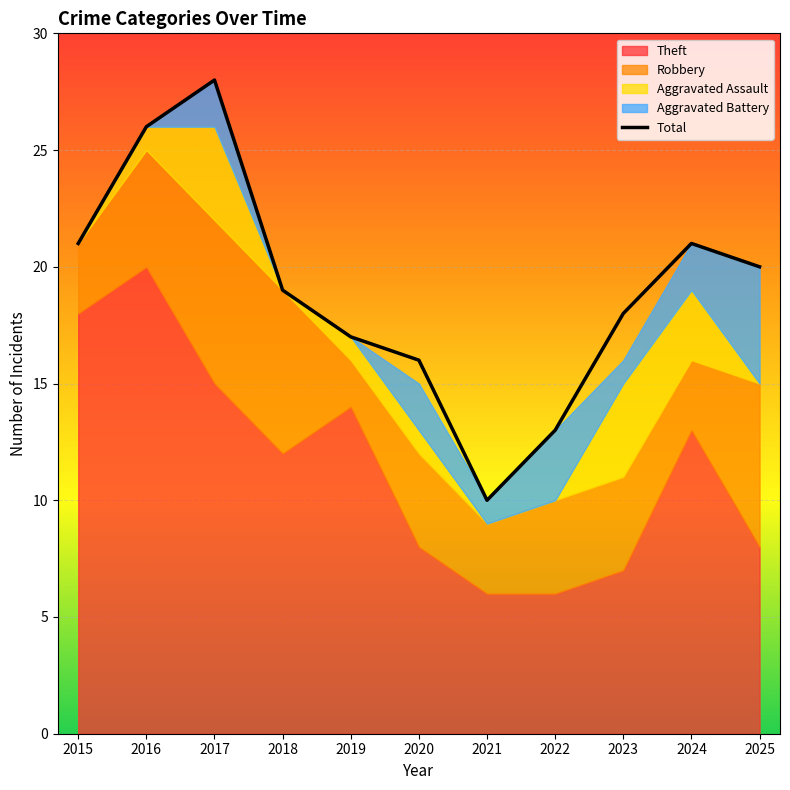

How many data points are above 19?

5